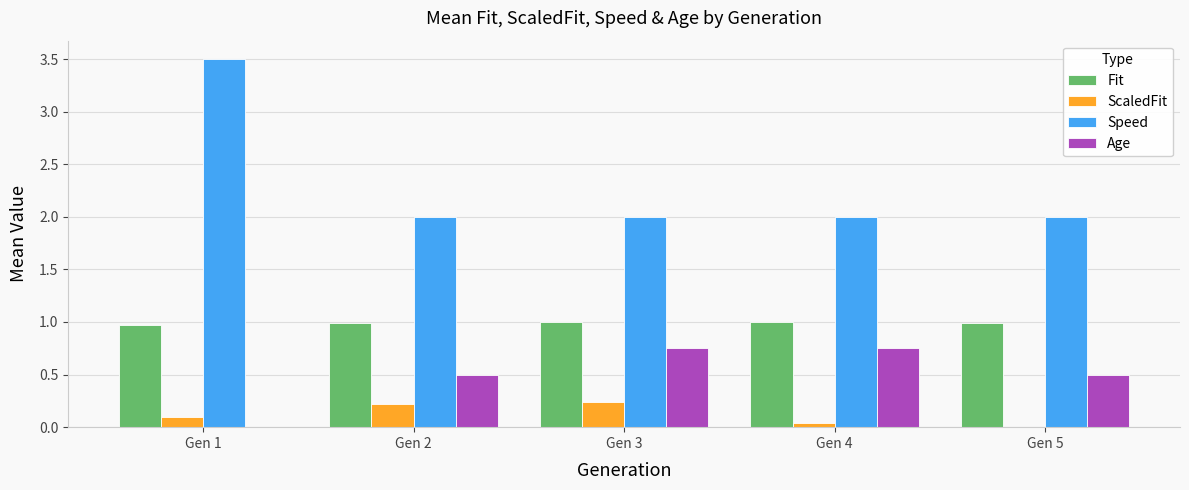

Is the value of Fit at Gen 3 greater than the value of Age at Gen 1?

Yes